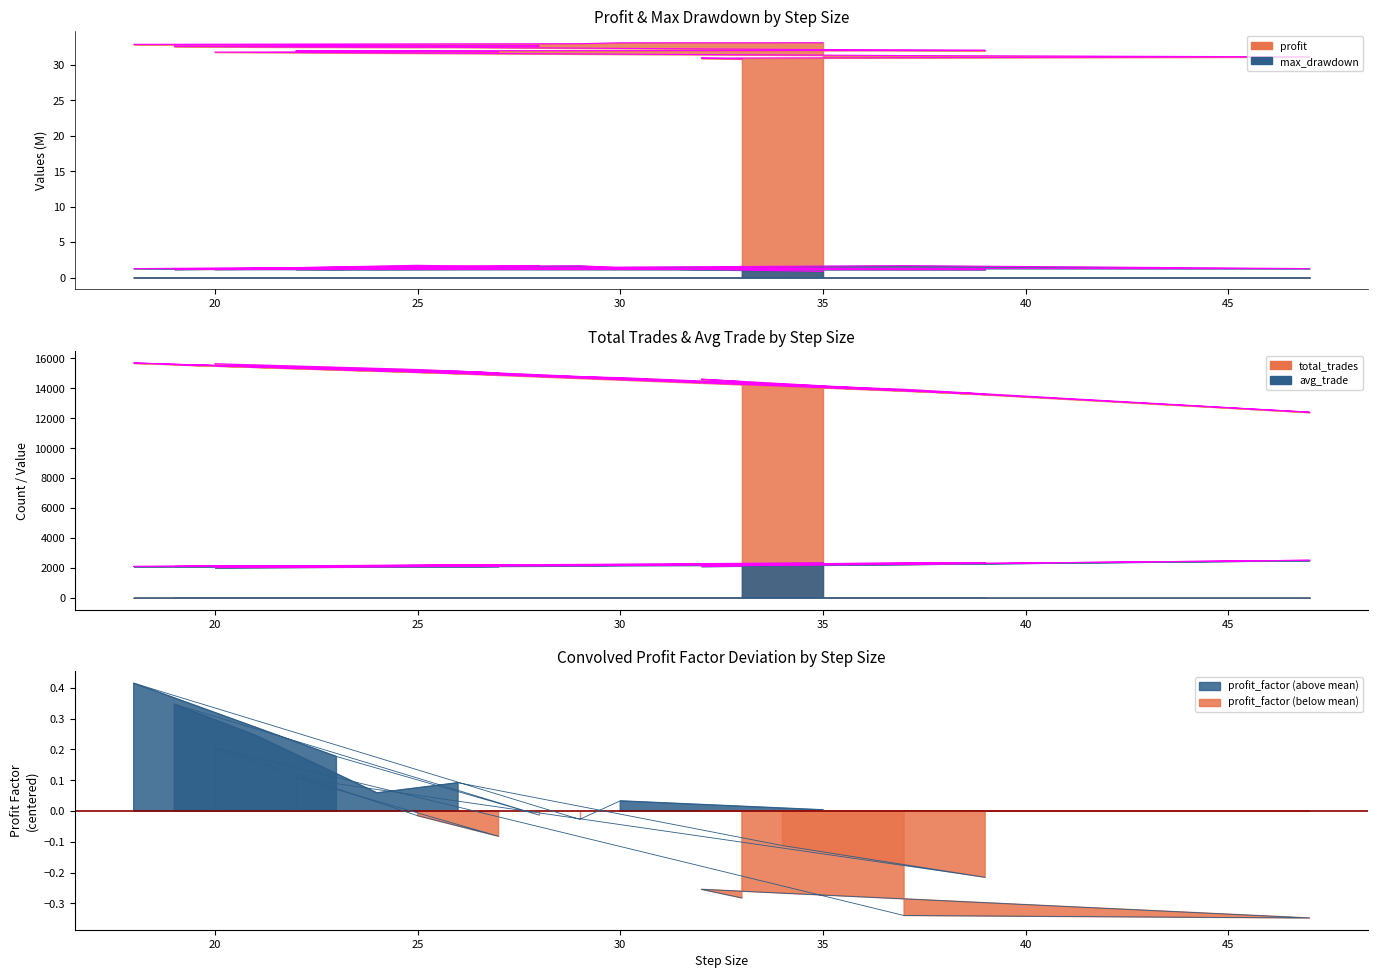

Which series has the widest spread of values?

total_trades